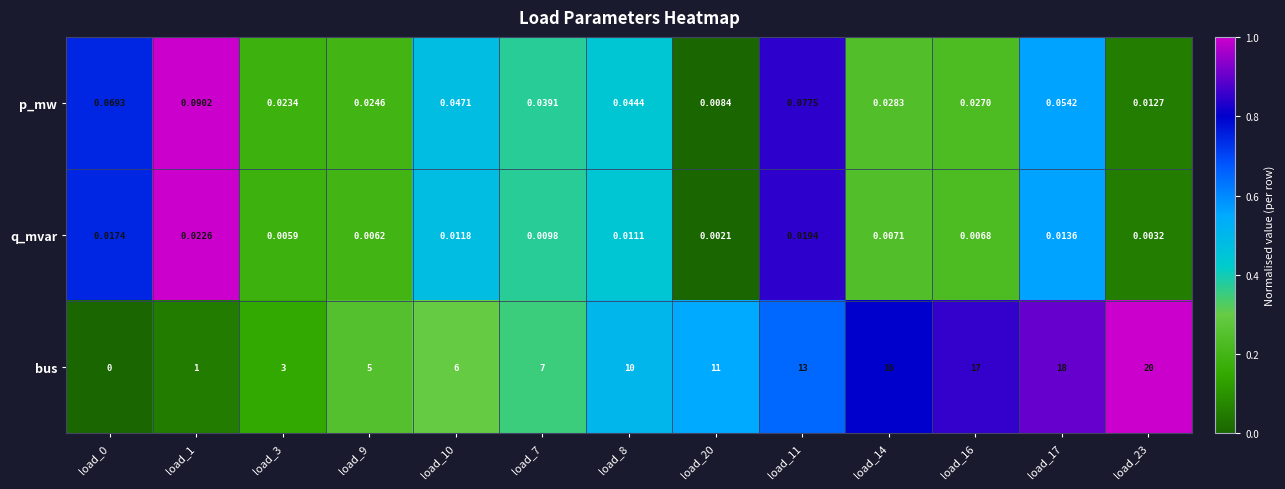

List the series in order of their peak value, highest first.

bus, p_mw, q_mvar